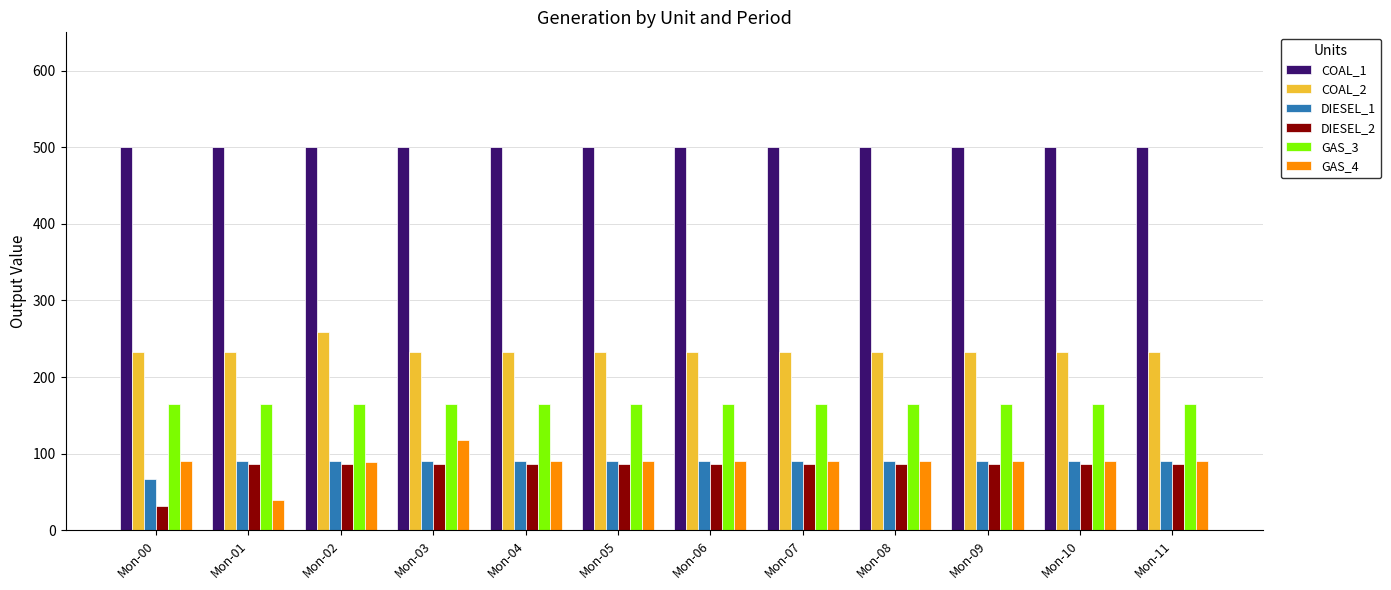

How many bars are there in each group?

6